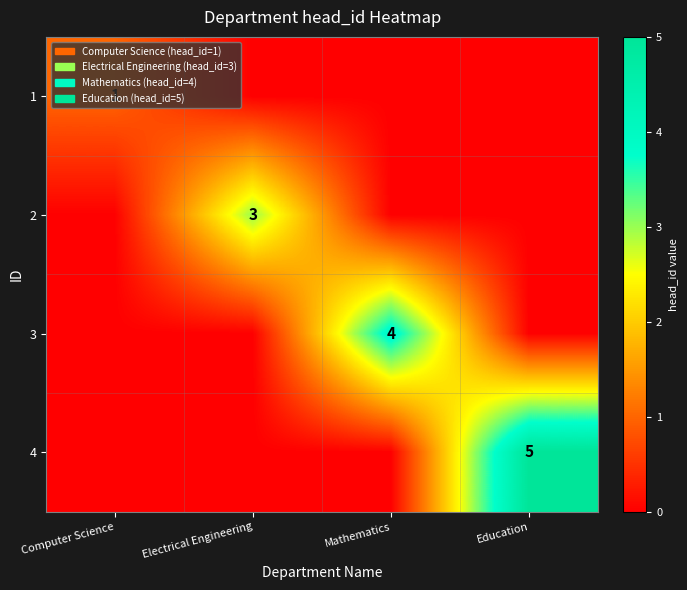

True or false: 2 has a value of 3 at Electrical Engineering.

True